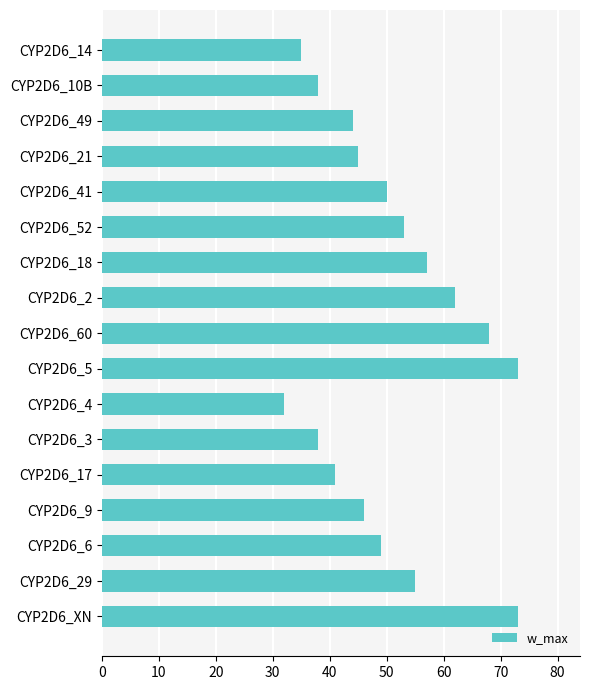

What is the maximum value shown in the chart?

73